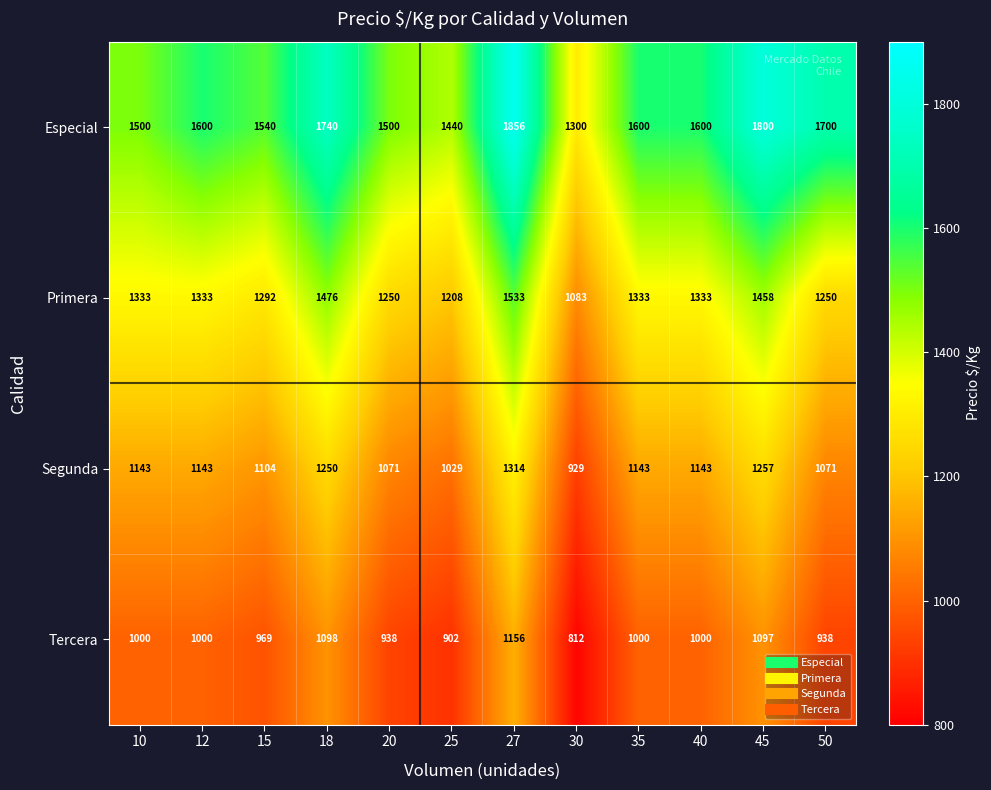

What is the sum of the Primera values at 12 and 40?

2666